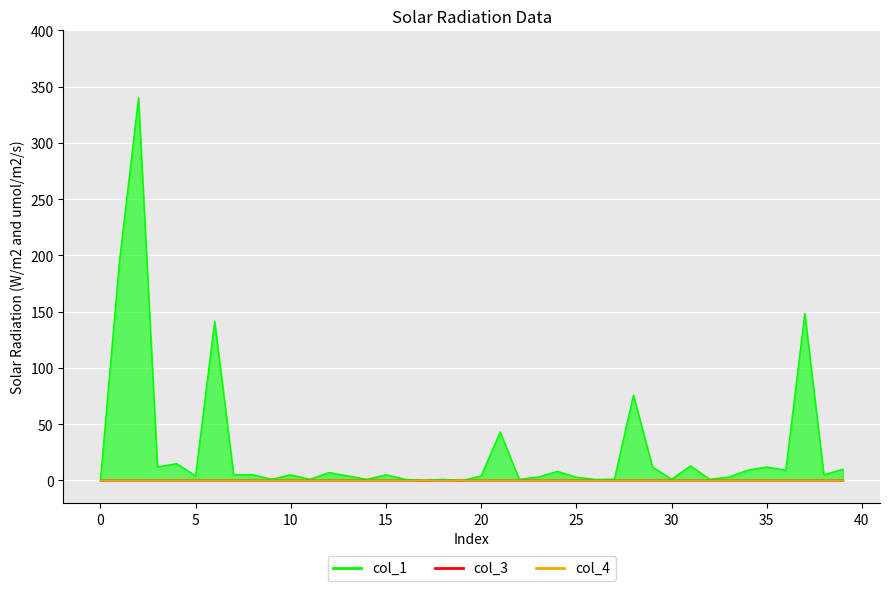

In col_1, how many points are lower than both neighbors (excluding endpoints)?

14